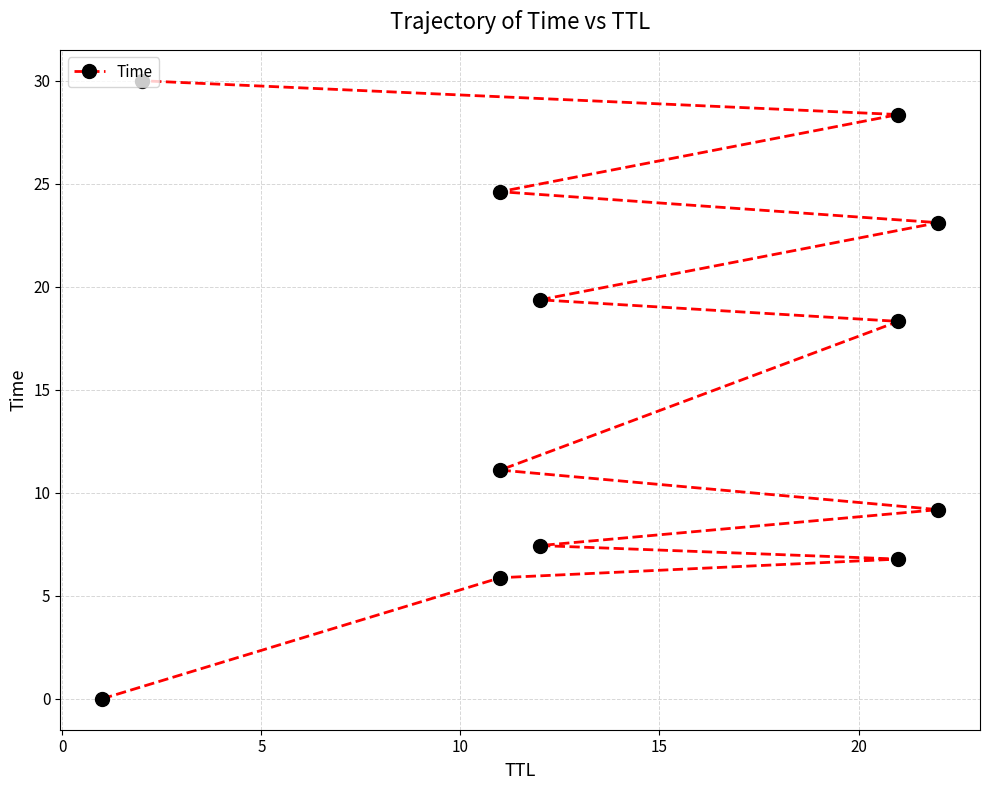

What is the value of the 4th point from the left?

7.4